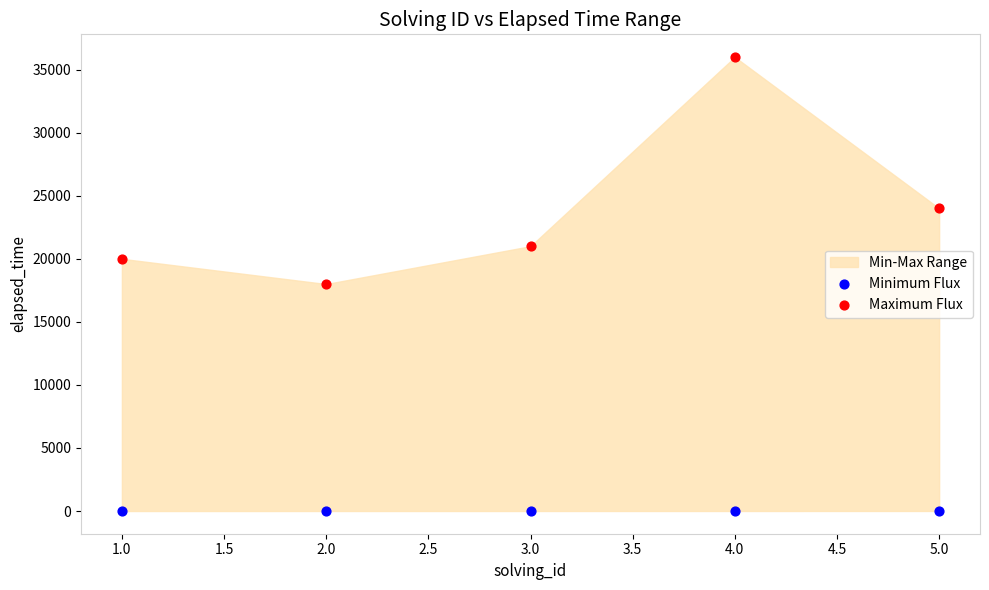

Which series contains the lowest Y value?

Minimum Flux